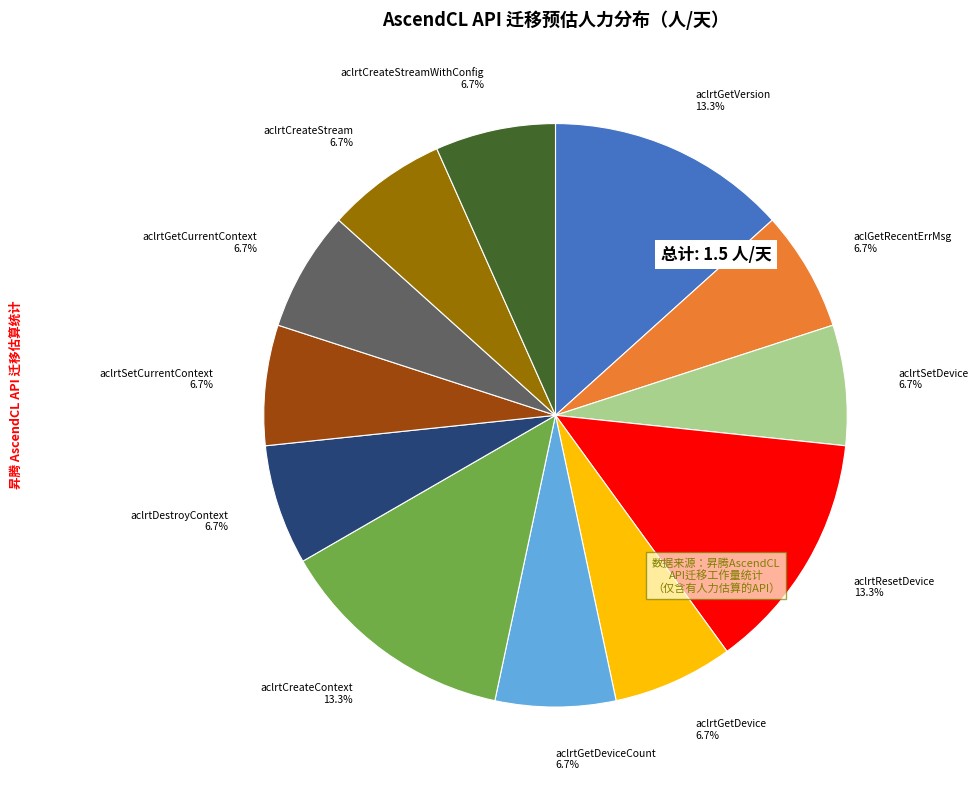

Approximately how many times larger is the value at aclrtGetCurrentContext compared to aclrtSetDevice?

1.0